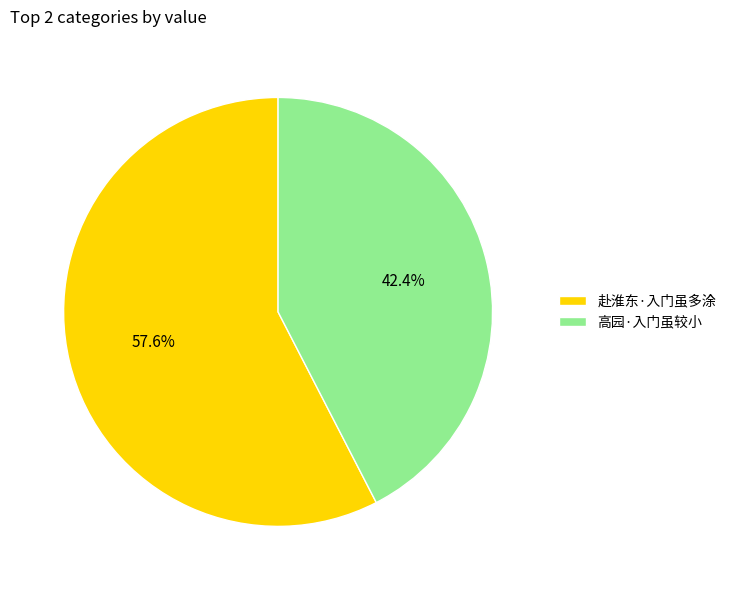

Is 赴淮东·入门虽多涂 the majority of the pie?

Yes